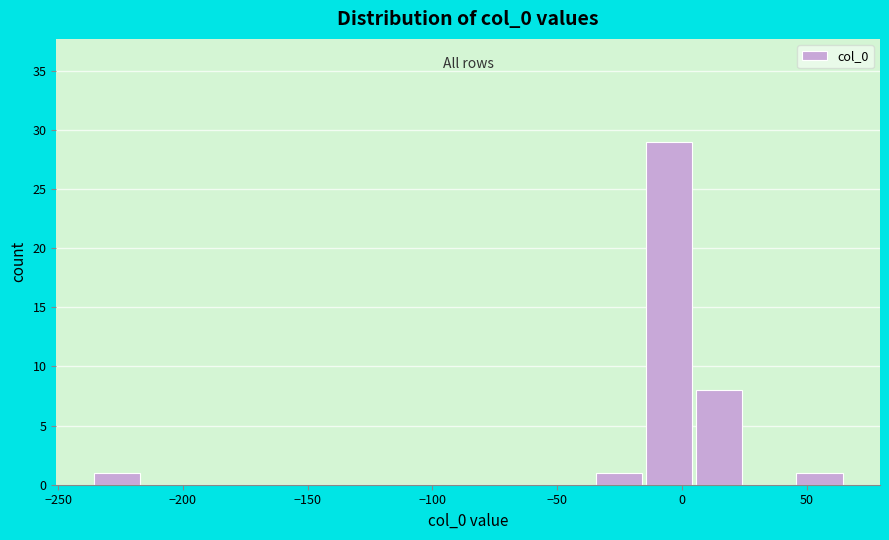

Reading left to right, list every bar in this chart as the range it spans on the x-axis followed by its height. Neither the bar edges nor the heights are printed on the chart, so give them approximately, as read against the axes.

-235 to -215: 1
-215 to -195: 0
-195 to -175: 0
-175 to -155: 0
-155 to -135: 0
-135 to -115: 0
-115 to -95: 0
-95 to -75: 0
-75 to -55: 0
-55 to -35: 0
-35 to -15: 1
-15 to 5: 29
5 to 25: 8
25 to 45: 0
45 to 65: 1